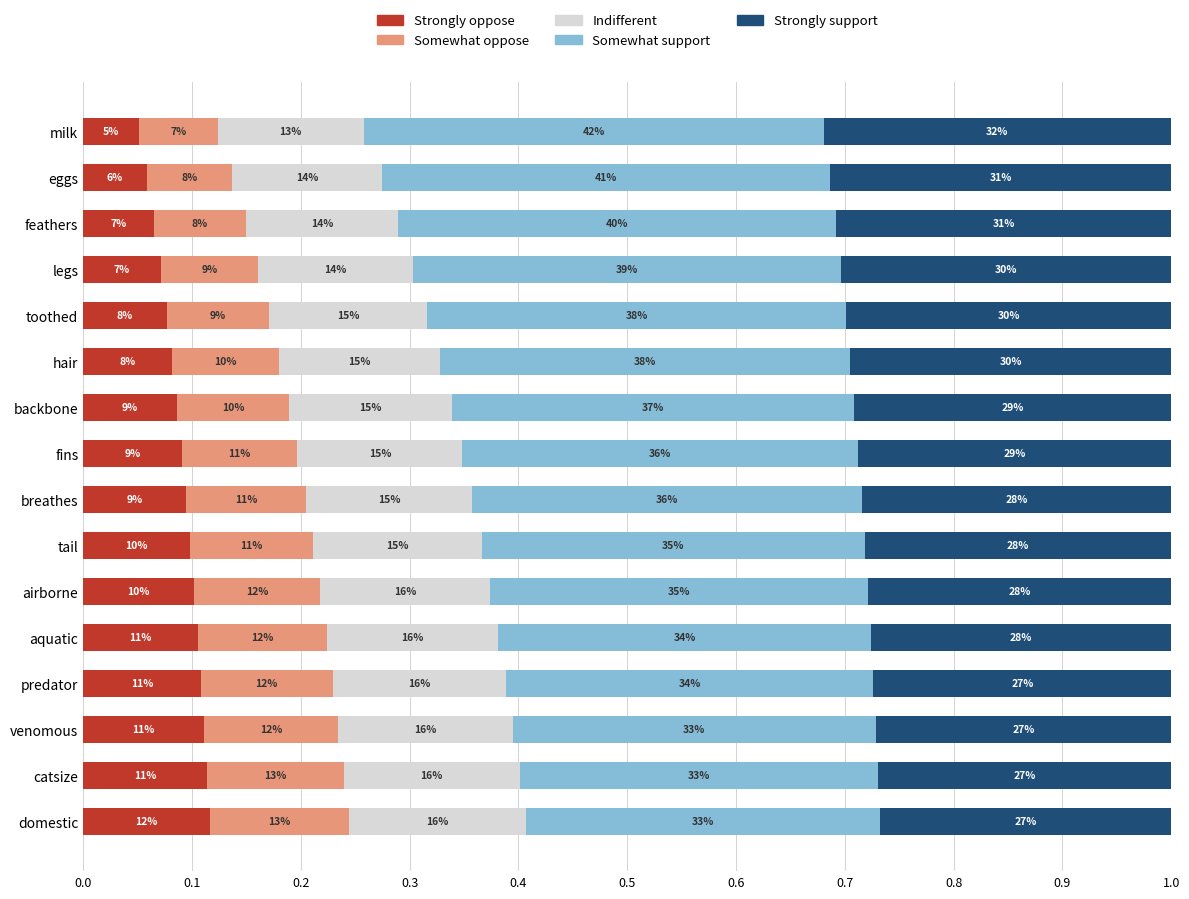

What are all the series names shown in the legend?

Strongly oppose, Somewhat oppose, Indifferent, Somewhat support, Strongly support